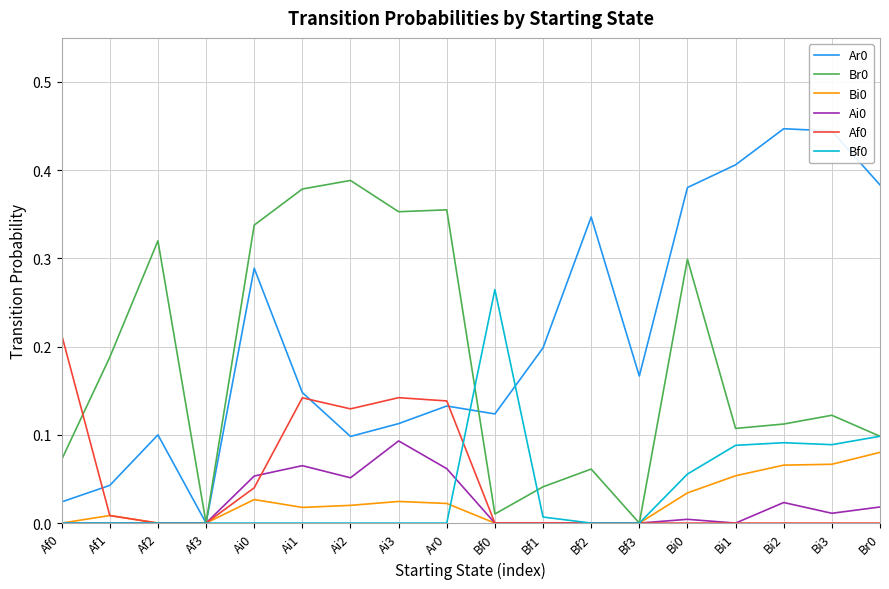

Is it true that Br0 equals 0.6 at Ai3?

False